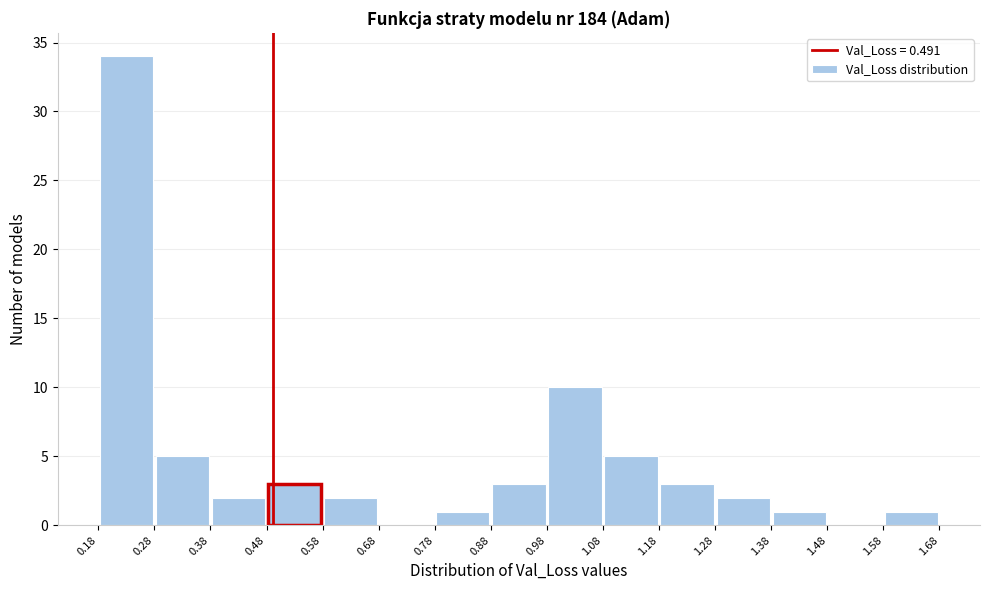

Reading left to right, list every bar in this chart as the range it spans on the x-axis followed by its height. The values are not printed on the chart, so give them approximately, as read against the axis.

0.18 to 0.28: 34
0.28 to 0.38: 5
0.38 to 0.48: 2
0.48 to 0.58: 3
0.58 to 0.68: 2
0.68 to 0.78: 0
0.78 to 0.88: 1
0.88 to 0.98: 3
0.98 to 1.08: 10
1.08 to 1.18: 5
1.18 to 1.28: 3
1.28 to 1.38: 2
1.38 to 1.48: 1
1.48 to 1.58: 0
1.58 to 1.68: 1